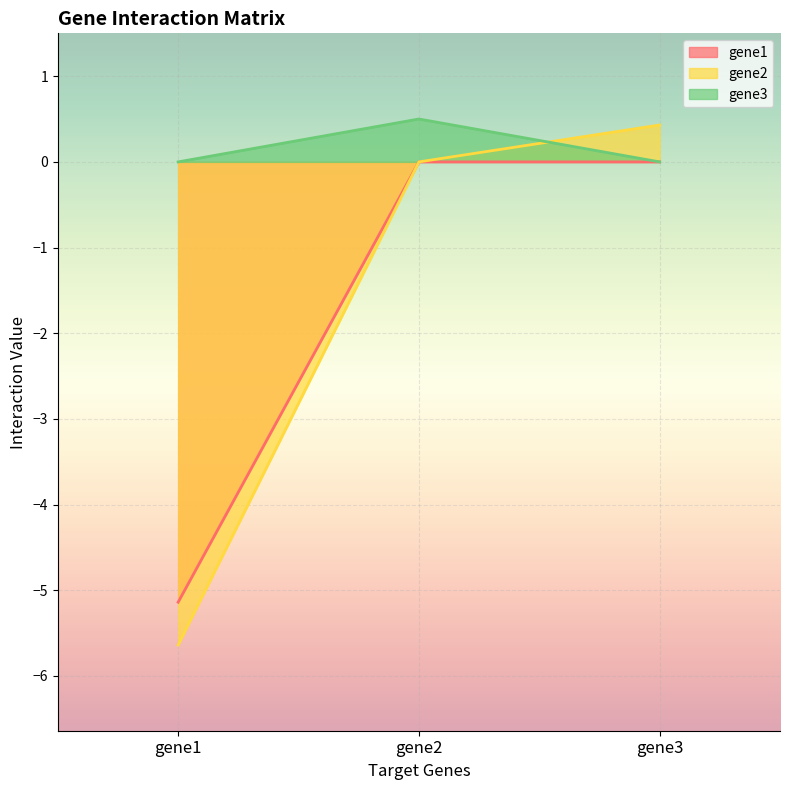

The gene2 series shows 0.8 at gene3. True or false?

False